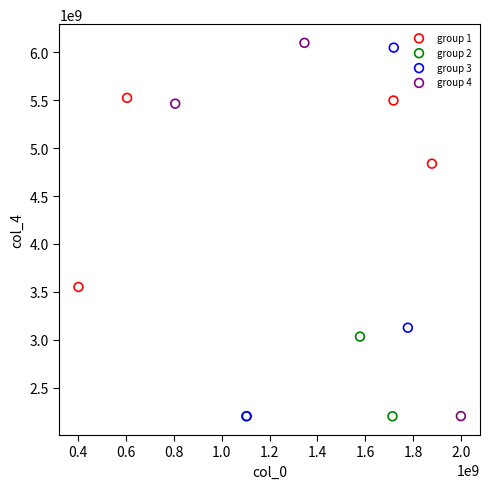

Which series has the largest Y range (max minus min)?

group 4